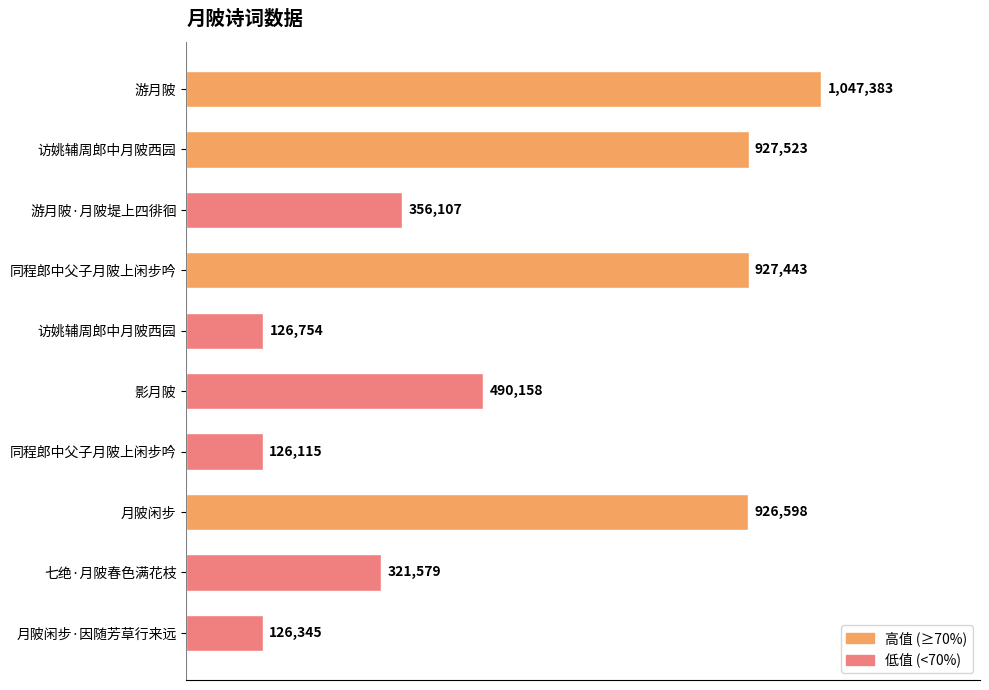

What is the difference between the maximum and second lowest values?

921038